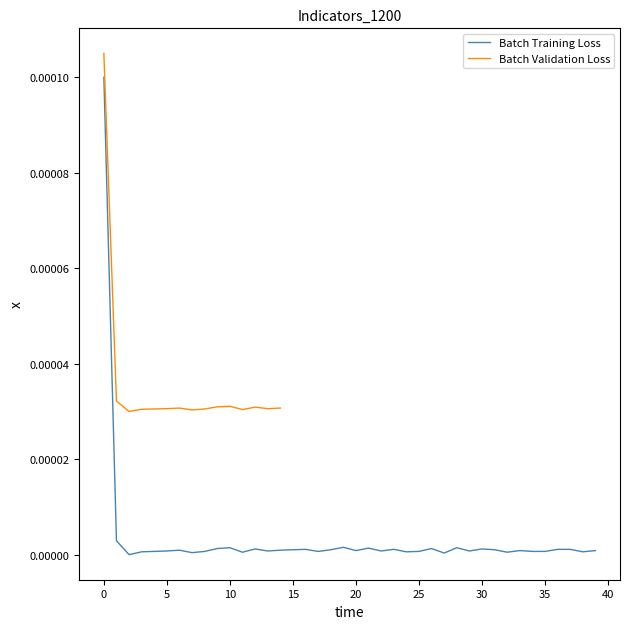

List the labels in order of value, largest first.

0, 1, 19, 10, 28, 21, 9, 26, 12, 30, 16, 23, 36, 37, 15, 18, 31, 6, 14, 20, 33, 39, 5, 13, 22, 29, 4, 8, 17, 25, 34, 35, 3, 24, 38, 11, 32, 7, 27, 2